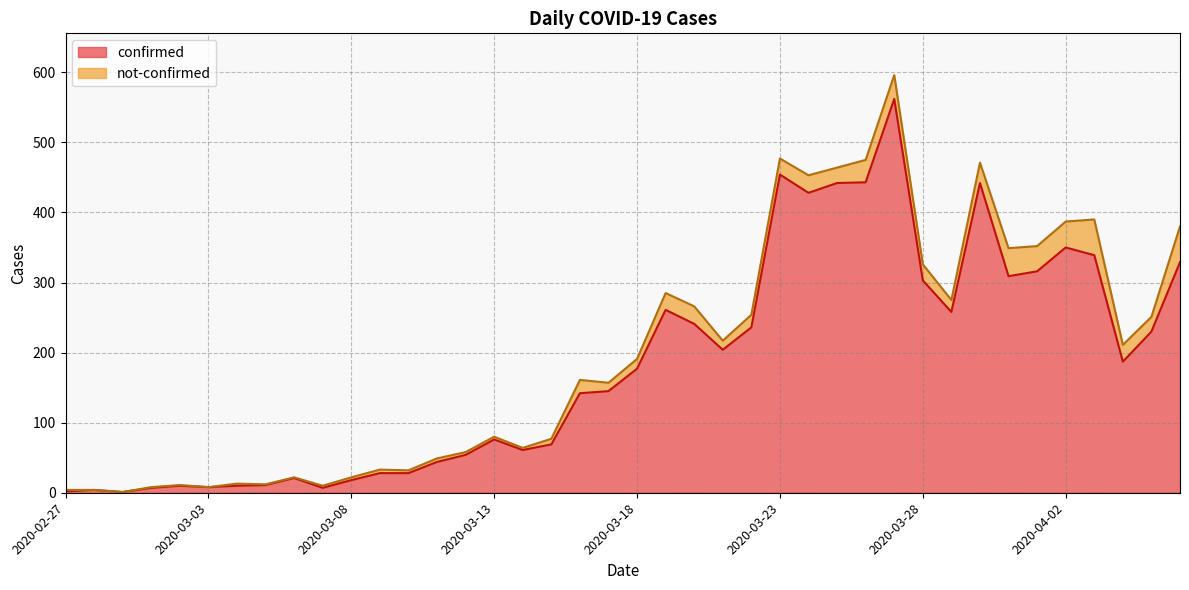

What is the average value?

181